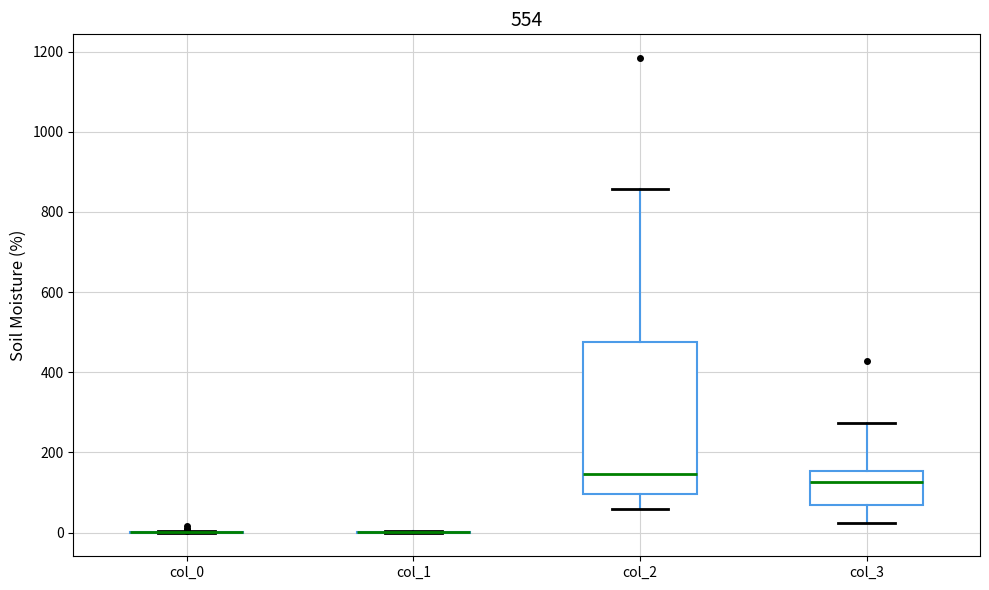

Reading left to right, transcribe this box plot: for each box, give where its median line is, the range the box spans, and where its two whiskers end, as read against the y-axis. The values are not printed on the chart, so give them approximately, as read against the axis.

col_0: box collapsed to a line at 0, whiskers 0 to 0
col_1: box collapsed to a line at 0, whiskers 0 to 0
col_2: median 140, box 100 to 480, whiskers 60 to 860
col_3: median 120, box 60 to 160, whiskers 20 to 280